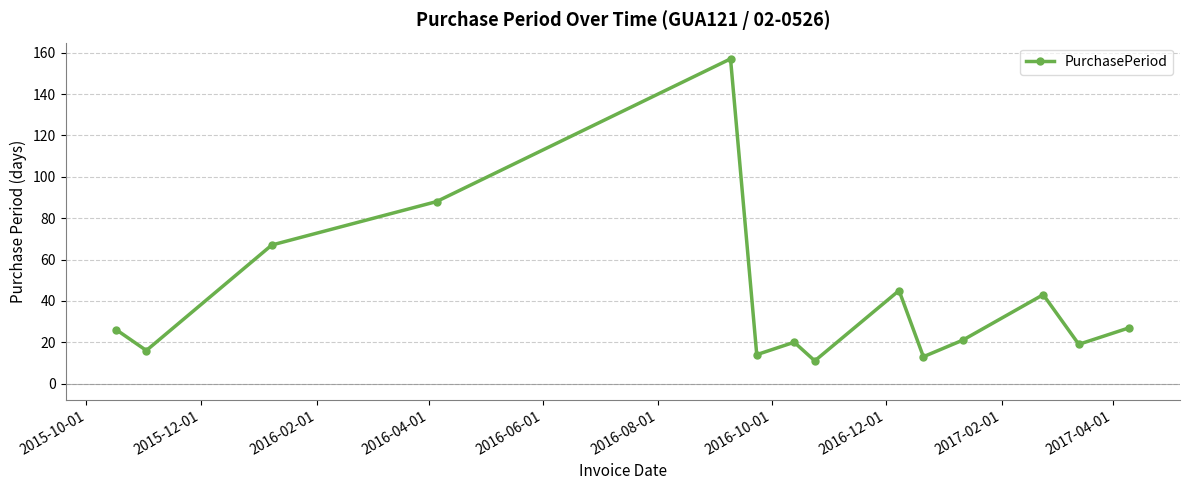

What is the minimum value shown in the chart?

11